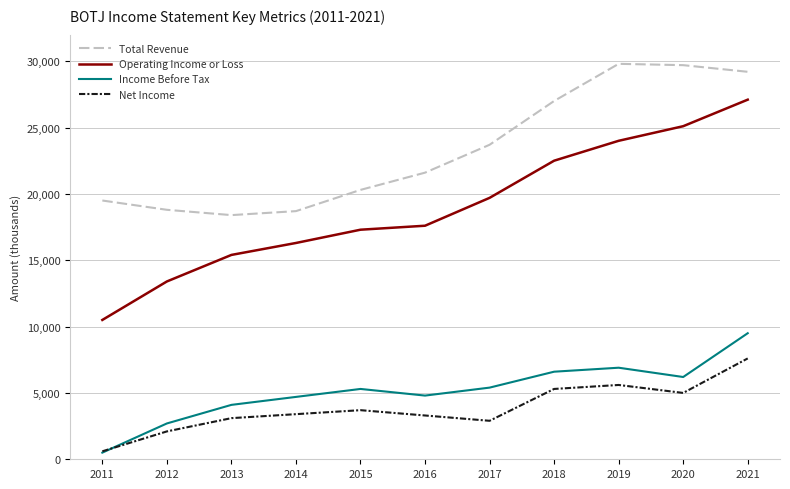

True or false: Operating Income or Loss and Net Income intersect in this chart.

False